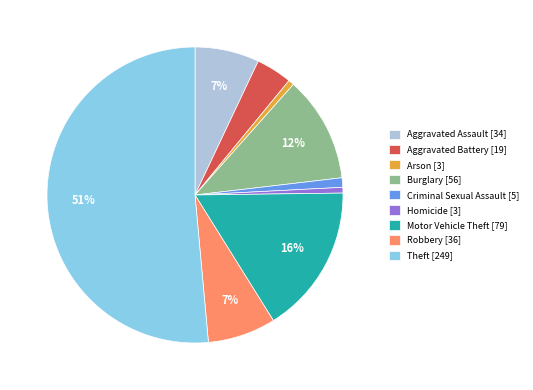

True or false: Criminal Sexual Assault accounts for 1% of the total.

True